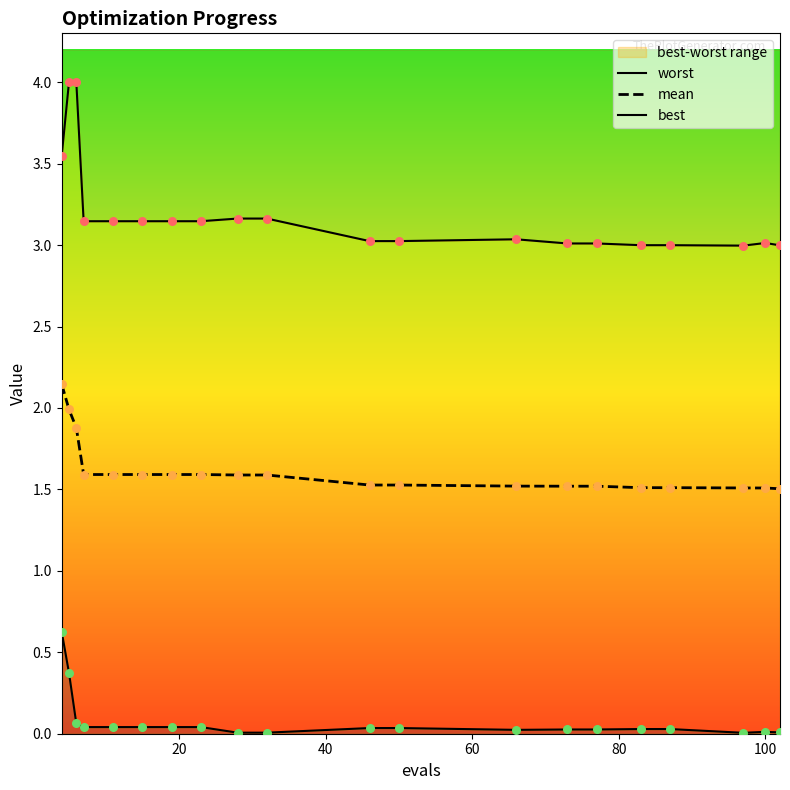

Which series has the largest total across all categories?

worst